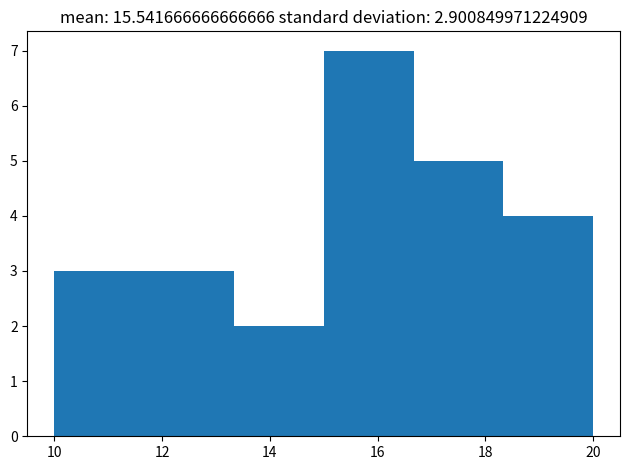

Which range on the x-axis has the tallest bar?

15.0 to 16.6